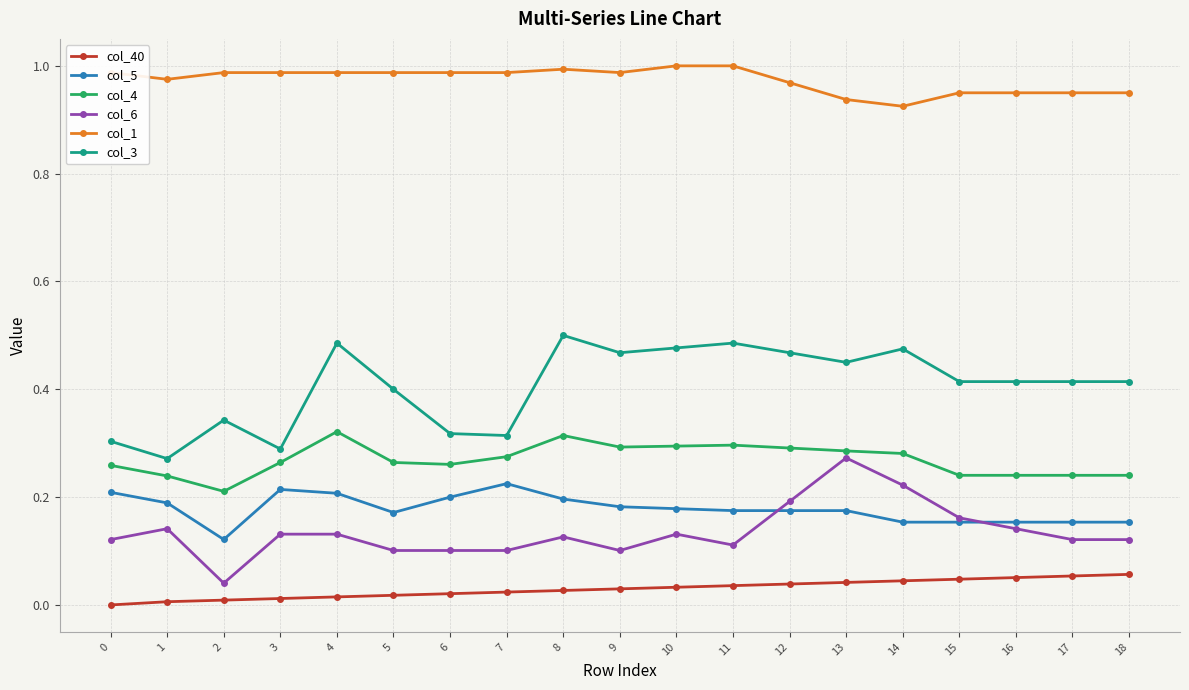

True or false: col_5 has a value of 0.1 at 9.

False